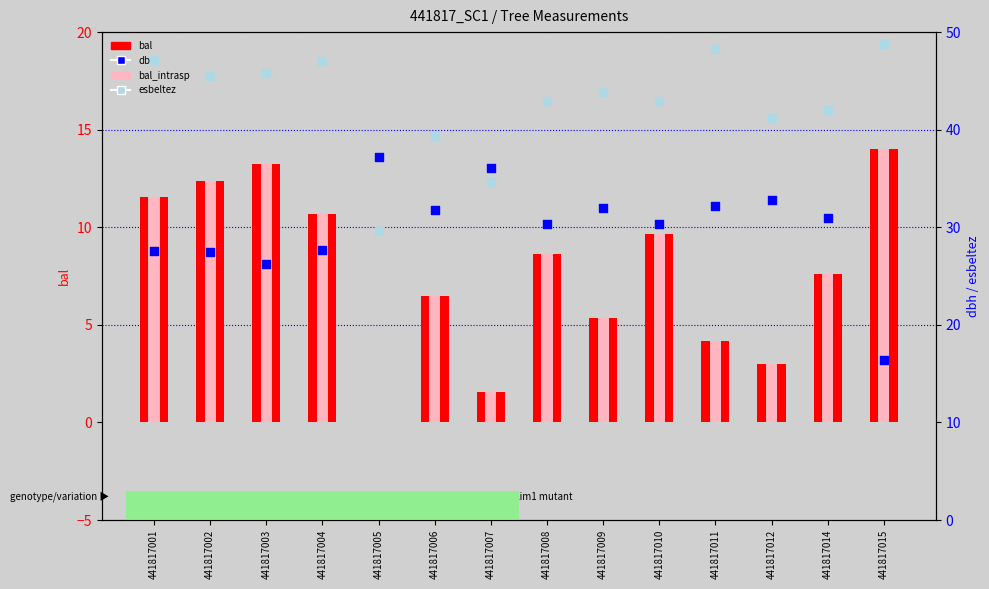

Is the value of dbh at 441817007 greater than the value of bal_intrasp at 441817011?

Yes